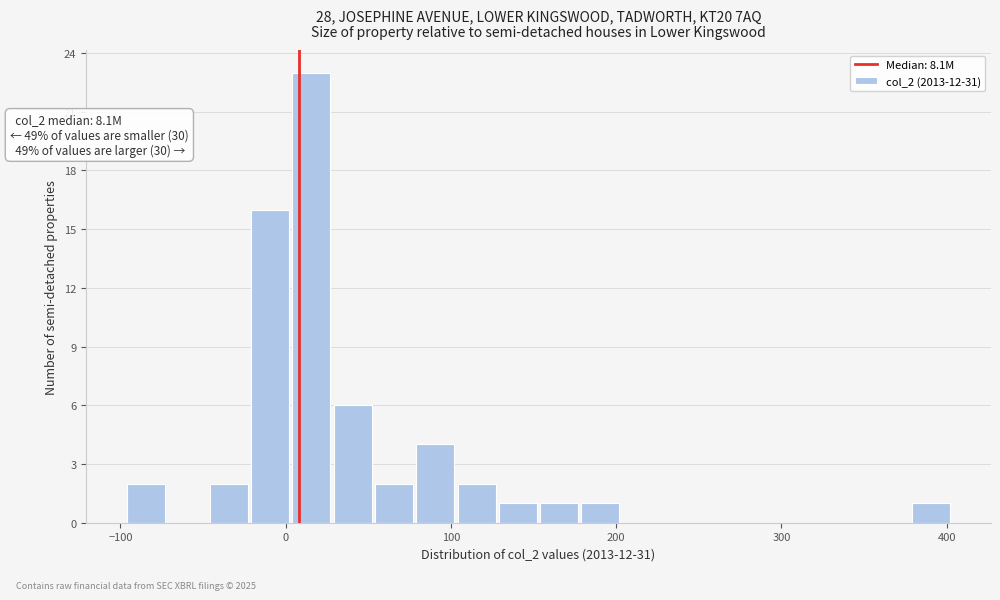

Around what value on the x-axis is the tallest bar? Give the approximate position of its centre, as read against the axis.

20